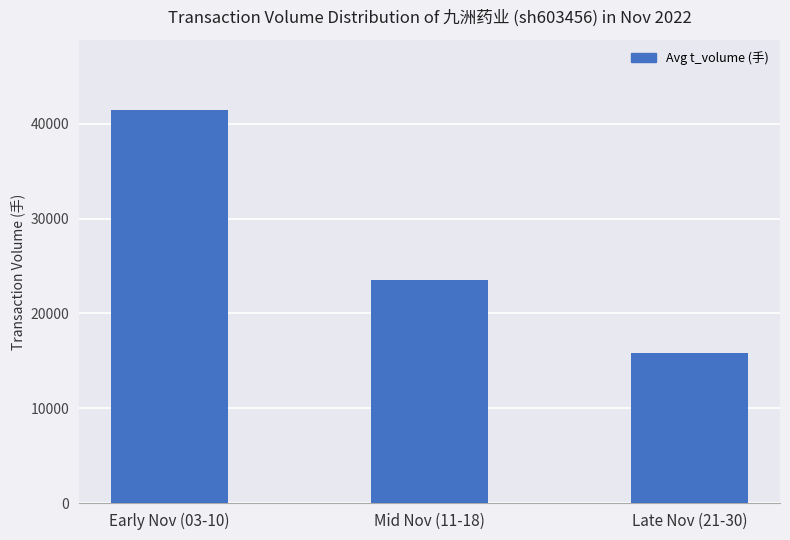

What is the label of the 2nd bar from the left?

Mid Nov (11-18)